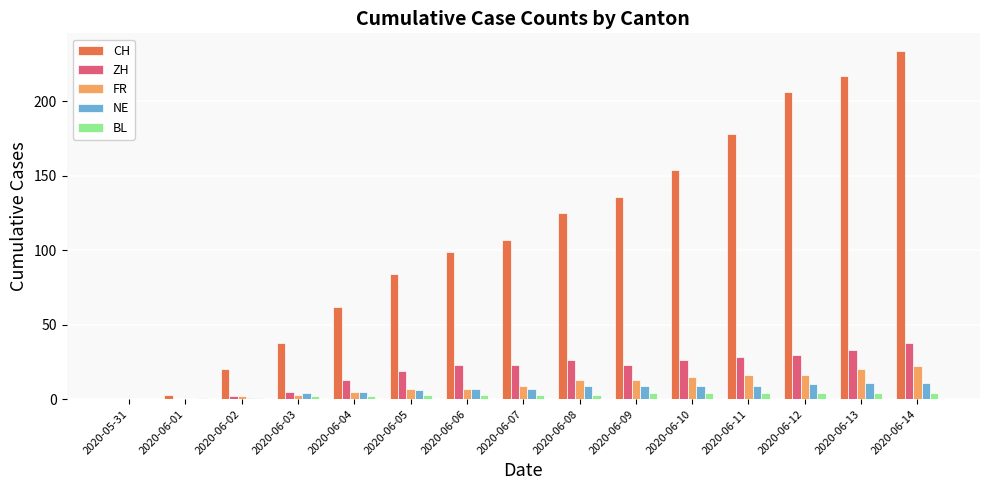

The value of NE at 2020-06-14 is 11. True or false?

True